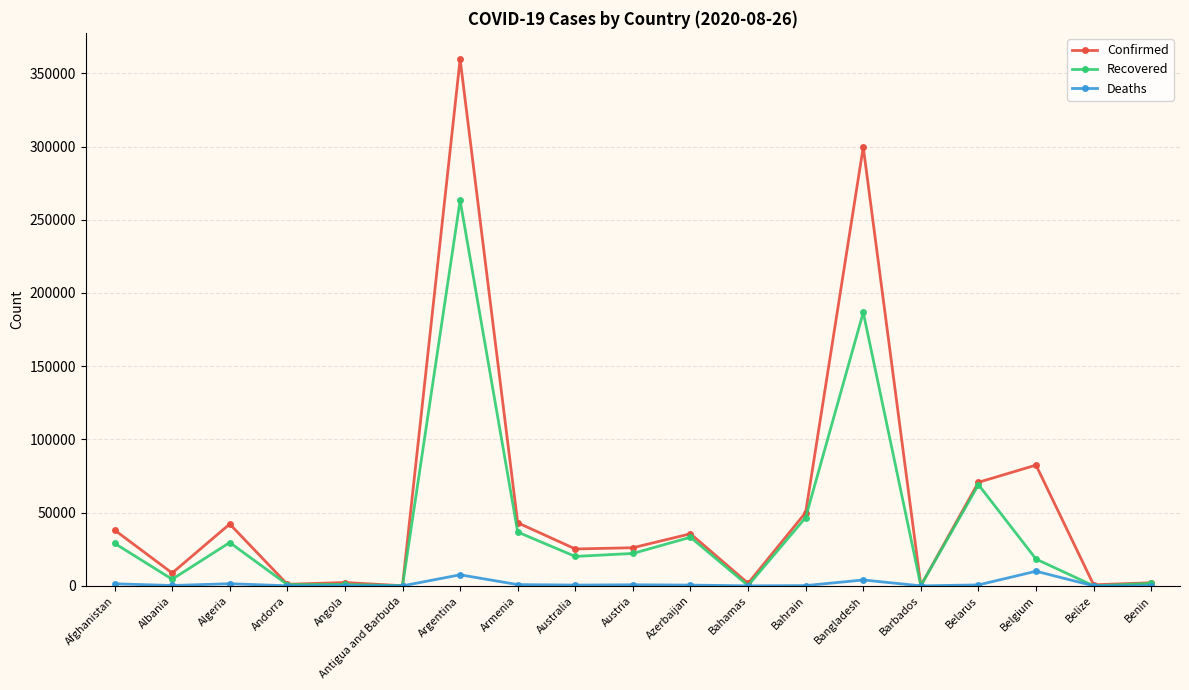

Where is the first local maximum for Recovered?

Algeria